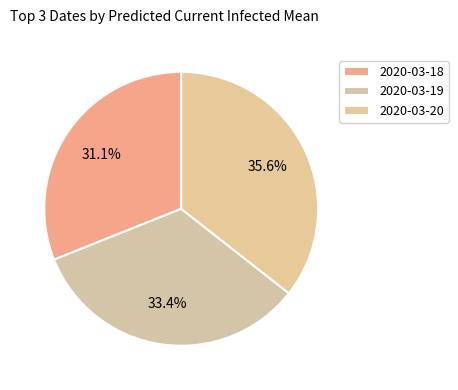

What is the ratio of the value at 2020-03-19 to the value at 2020-03-18?

1.1